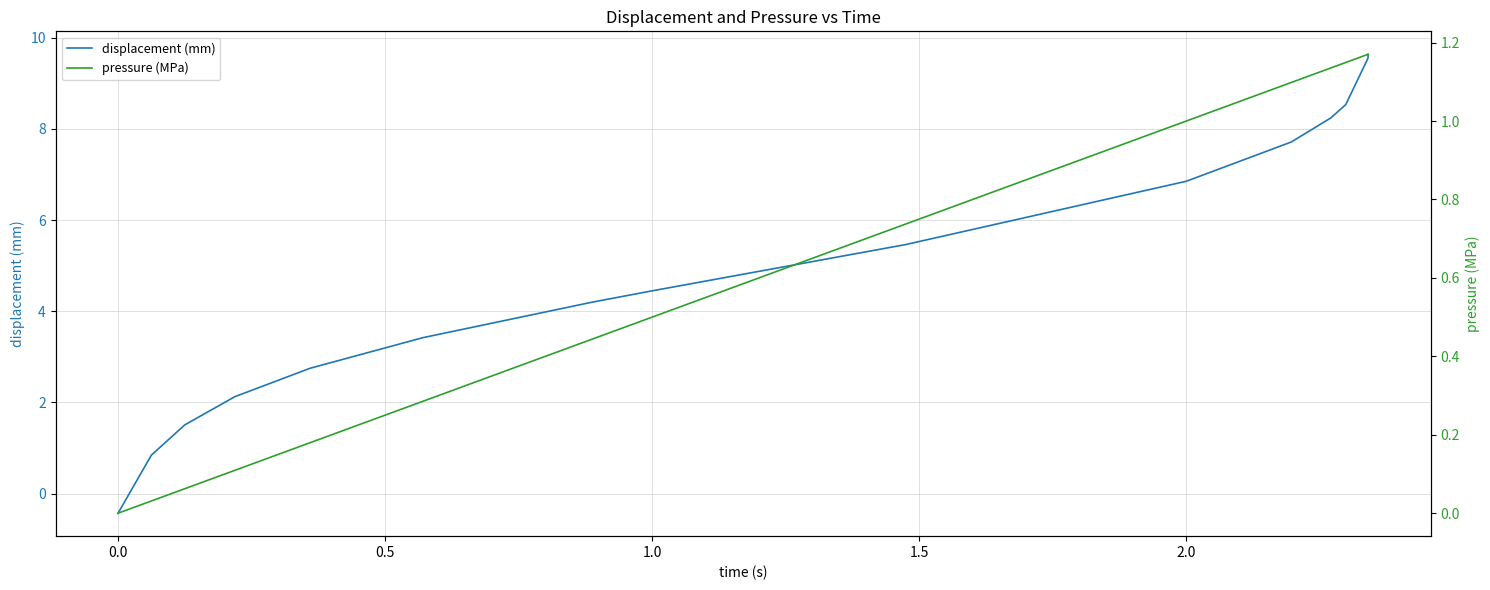

How many times do pressure (MPa) and displacement (mm) cross each other?

1